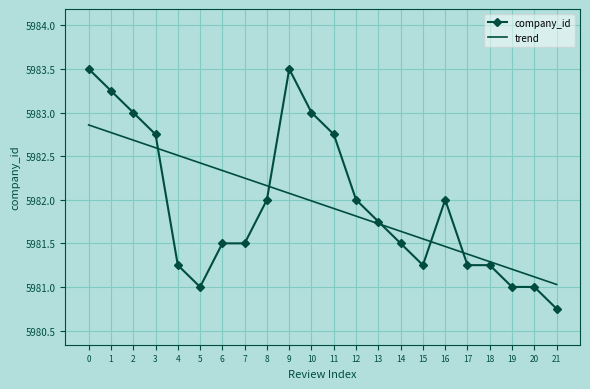

Which series has the widest spread of values?

company_id